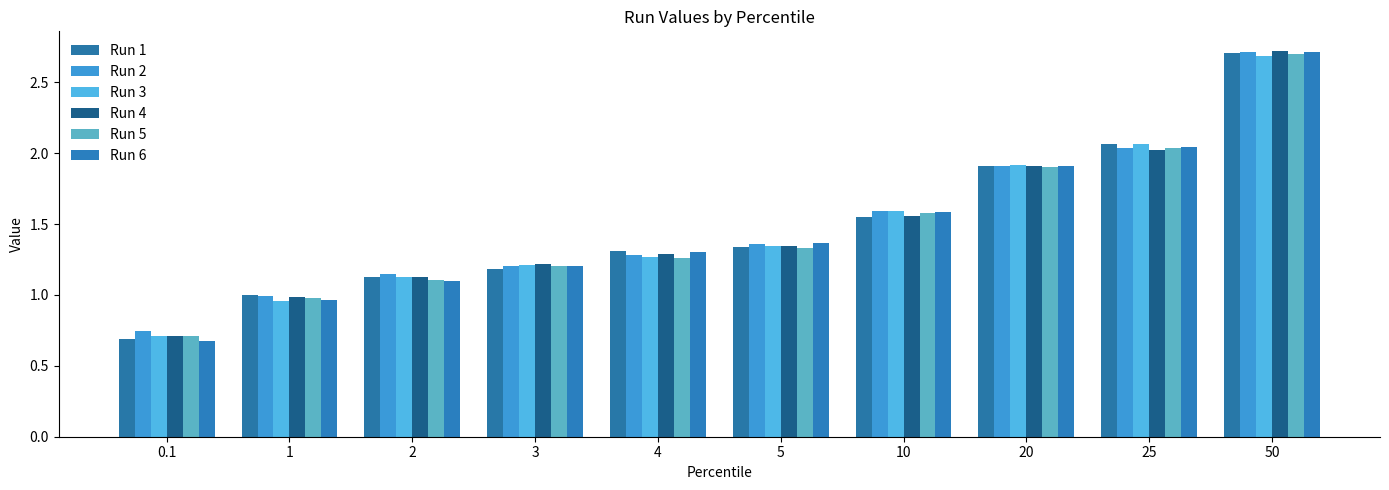

Which category has the lowest value in the Run 6 series?

0.1